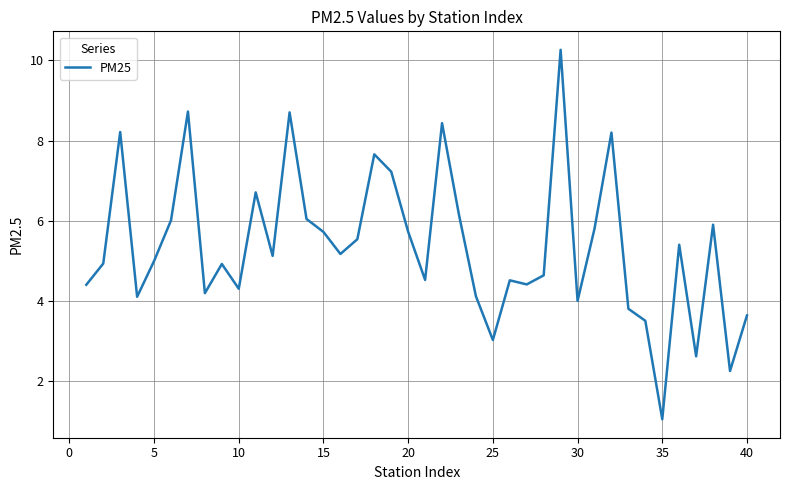

What is the maximum value shown in the chart?

10.3